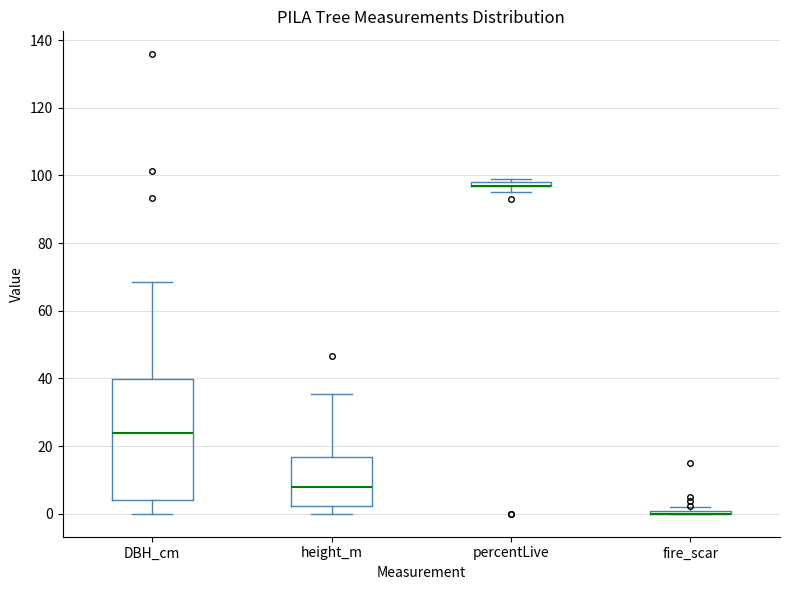

Comparing the boxes themselves (not the whiskers), which one is the tallest?

DBH_cm